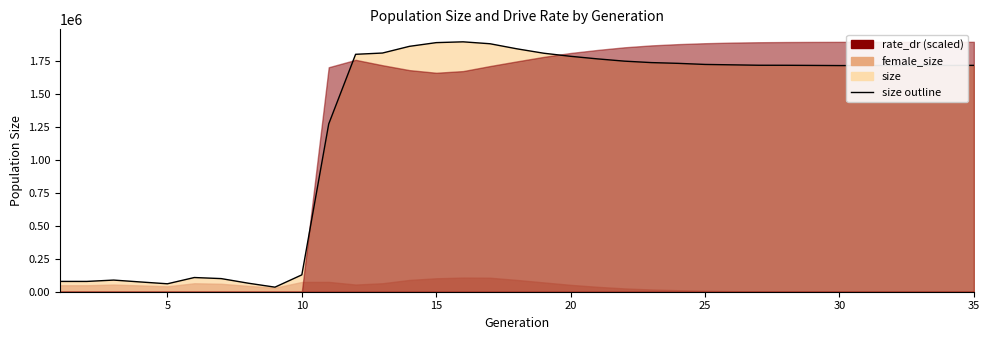

How many values in the size series exceed 1715629?

17